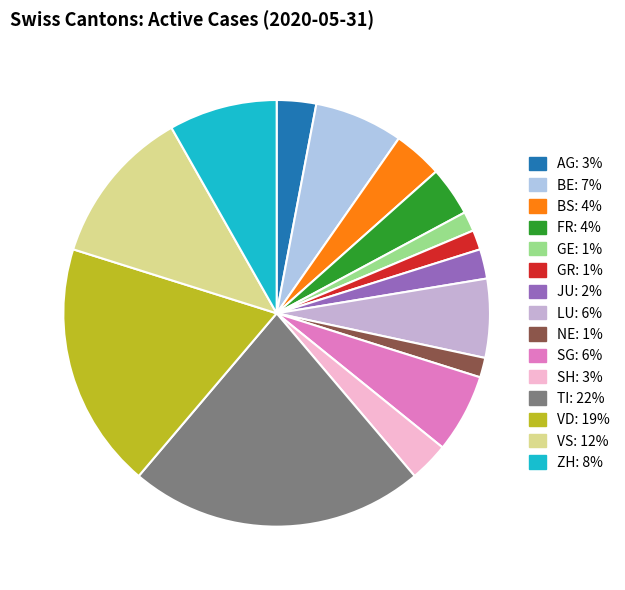

How many slices are in this pie chart?

15